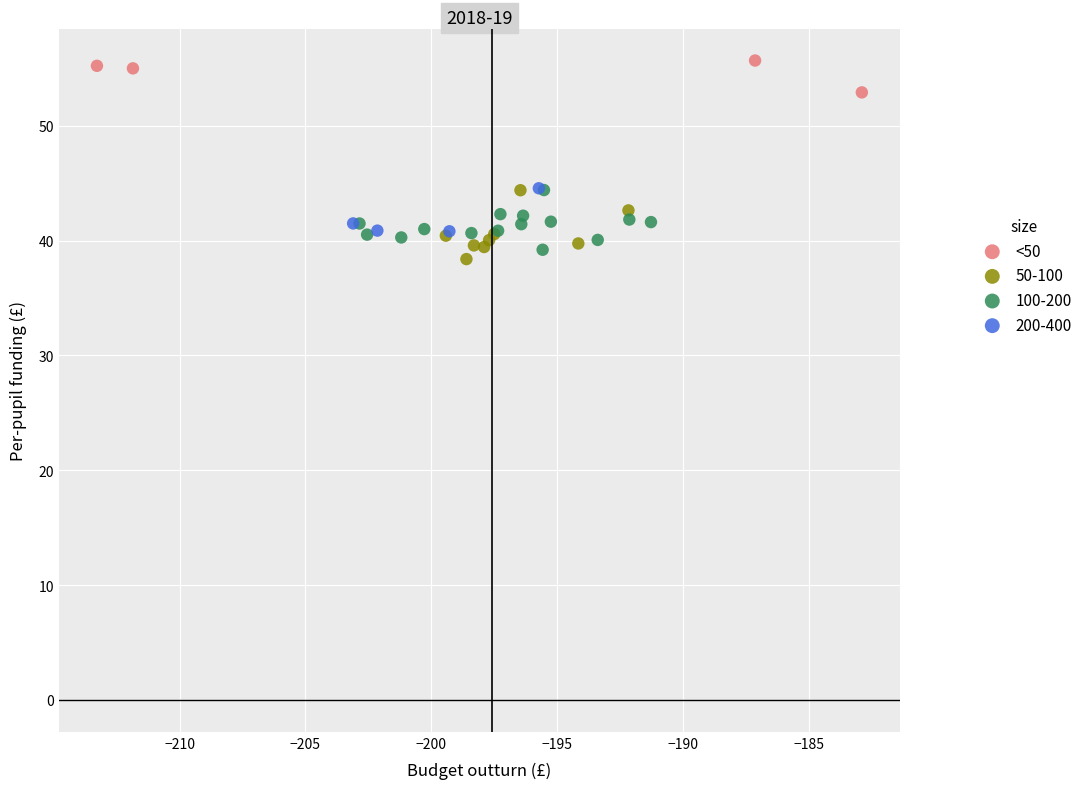

Which series contains the highest Y value?

<50